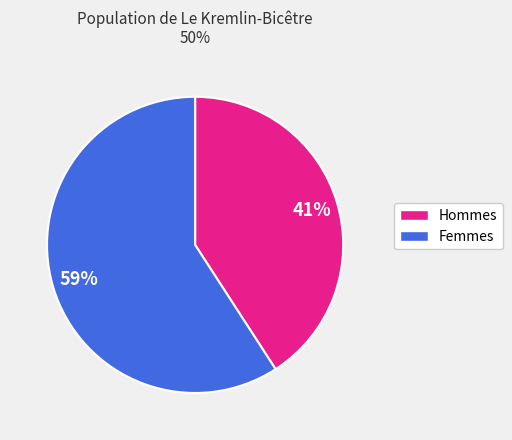

To the nearest percent, what is the difference between the largest and smallest slice percentages?

18%